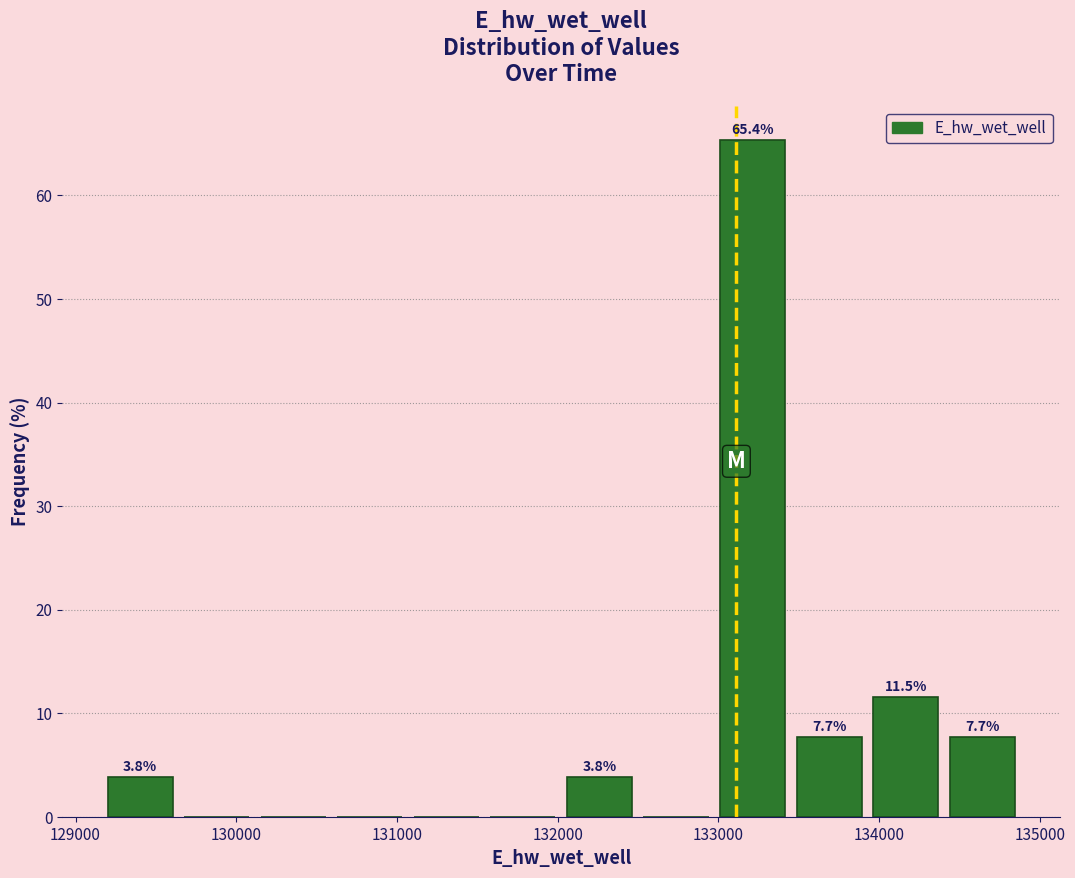

Which range on the x-axis has the tallest bar?

133000 to 133500